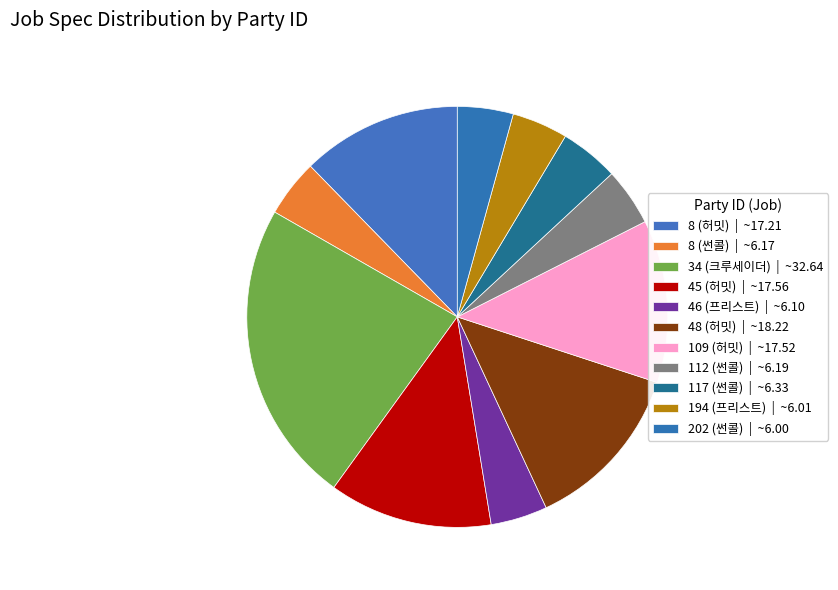

What is the change in value from 8 (썬콜) to 117 (썬콜)?

+0.2